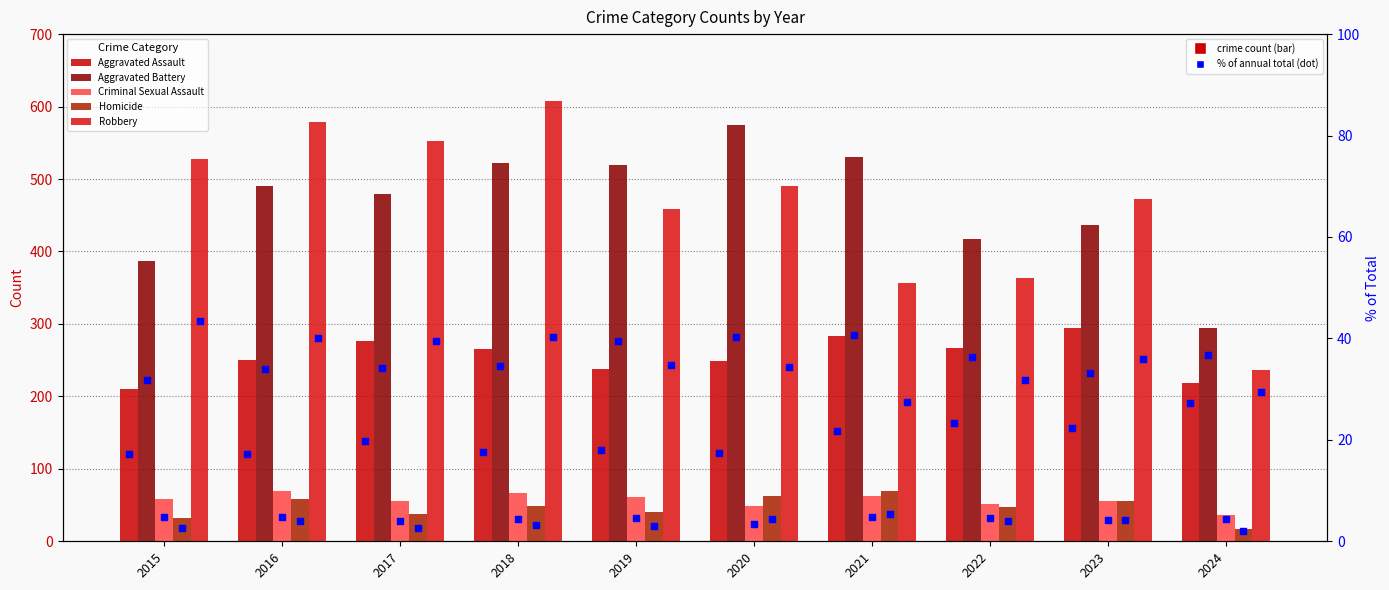

Which series reaches the maximum Y coordinate?

Robbery